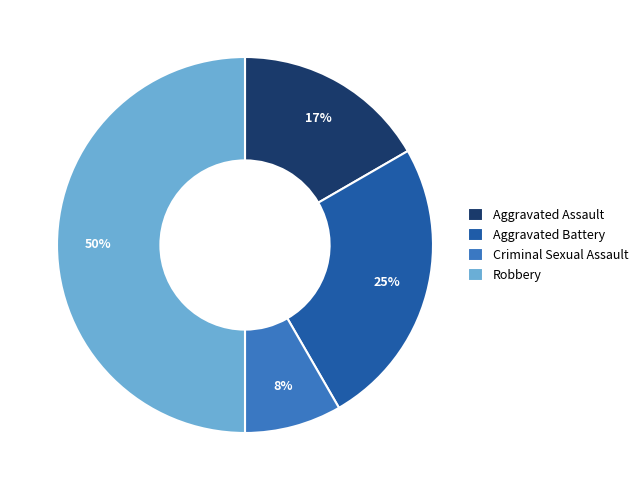

Which category has the biggest portion of the pie?

Robbery